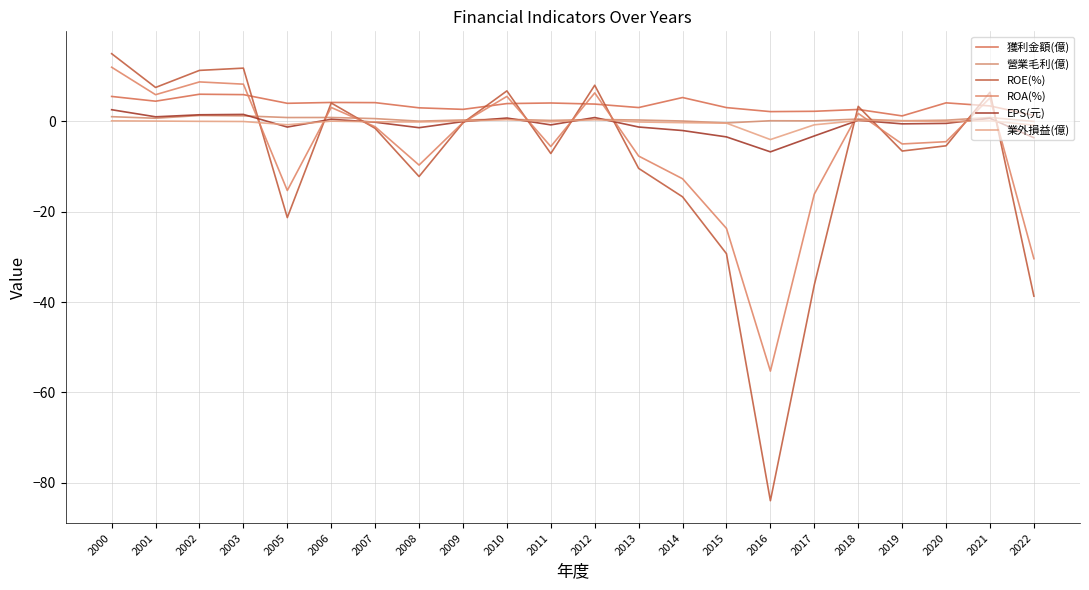

Does the chart display data point markers on the line(s)?

No